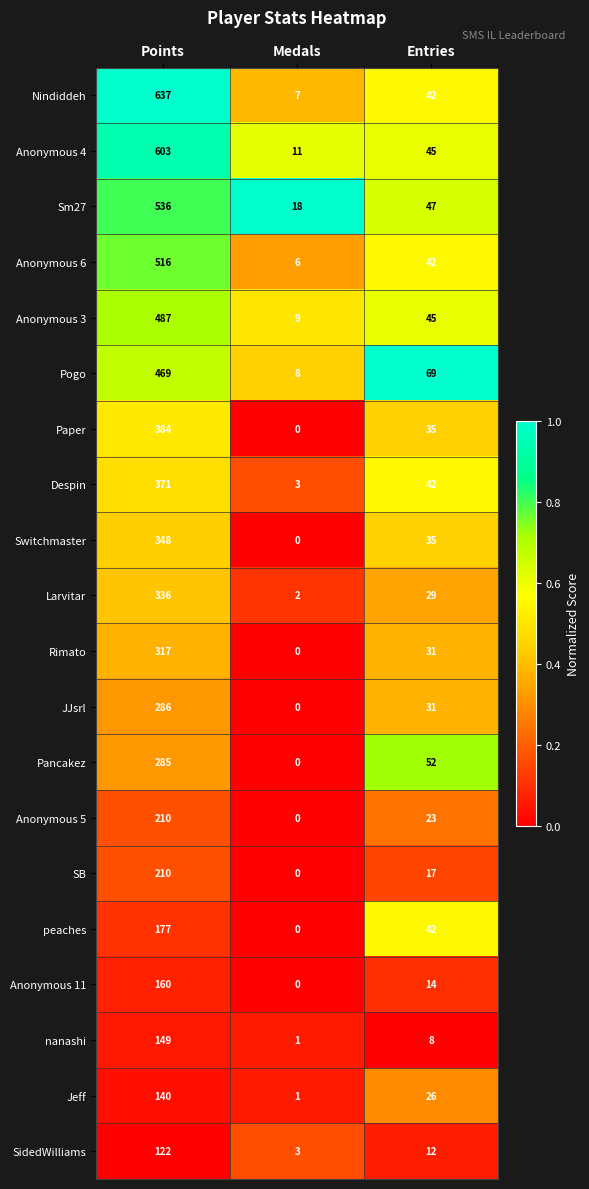

How many distinct data groups are displayed?

20